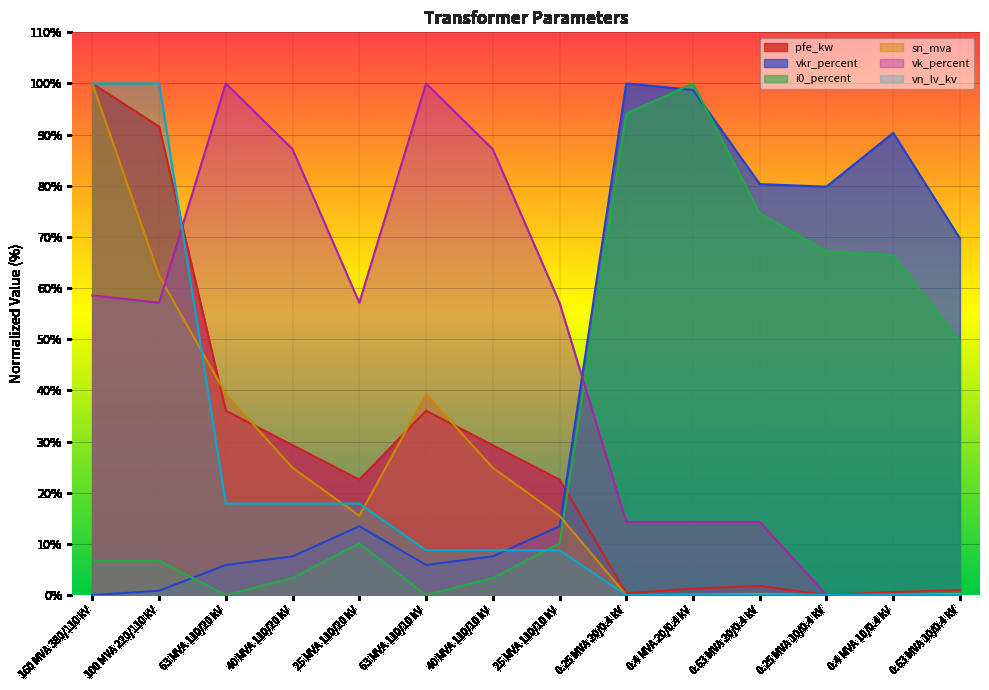

At 25 MVA 110/20 kV, list the series in order from largest to smallest.

vk_percent, pfe_kw, vn_lv_kv, sn_mva, vkr_percent, i0_percent